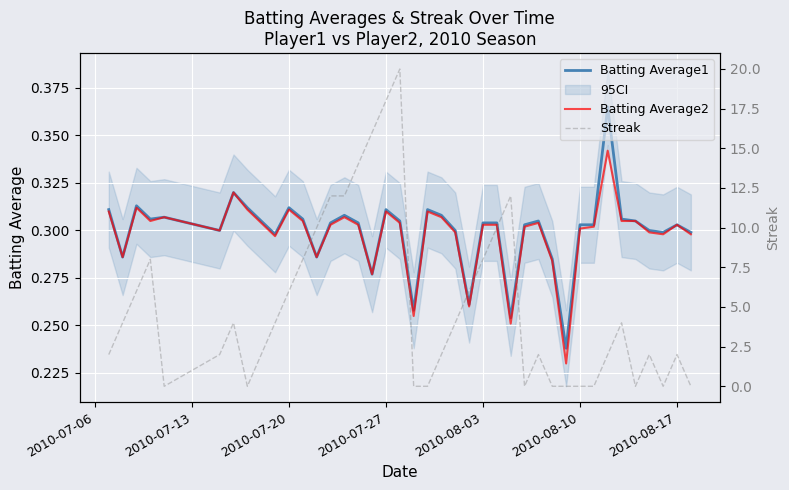

At 2010-07-27, list the series in order from largest to smallest.

Streak, Batting Average1, Batting Average2